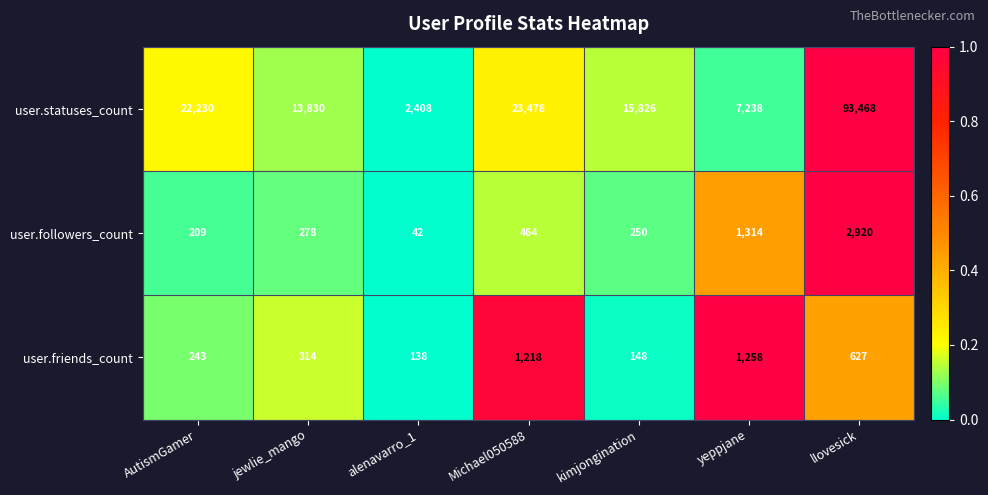

At which category does the chart reach its minimum across all series?

alenavarro_1